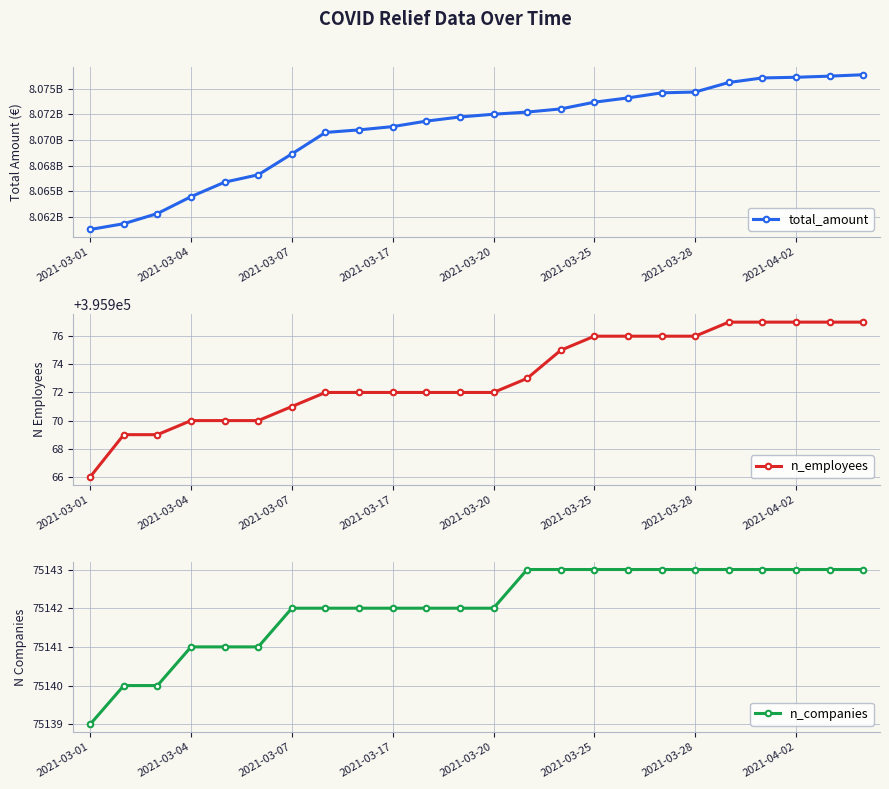

Reading right to left, transcribe all the data shown in this chart.

total_amount: 8076360693	8076223442	8076113090	8076049199	8075606438	8074678425	8074597415	8074104165	8073687912	8073032911	8072725752	8072514884	8072248759	8071846023	8071312140	8070991919	8070742712	8068653828	8066622549	8065902007	8064490555	8062848100	8061859139	8061296806
n_employees: 395977	395977	395977	395977	395977	395976	395976	395976	395976	395975	395973	395972	395972	395972	395972	395972	395972	395971	395970	395970	395970	395969	395969	395966
n_companies: 75143	75143	75143	75143	75143	75143	75143	75143	75143	75143	75143	75142	75142	75142	75142	75142	75142	75142	75141	75141	75141	75140	75140	75139